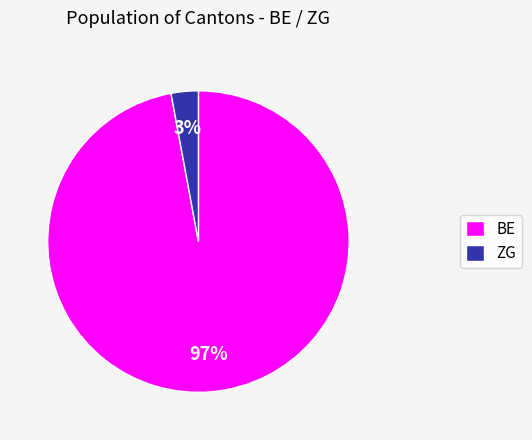

Count the number of slices in the pie.

2